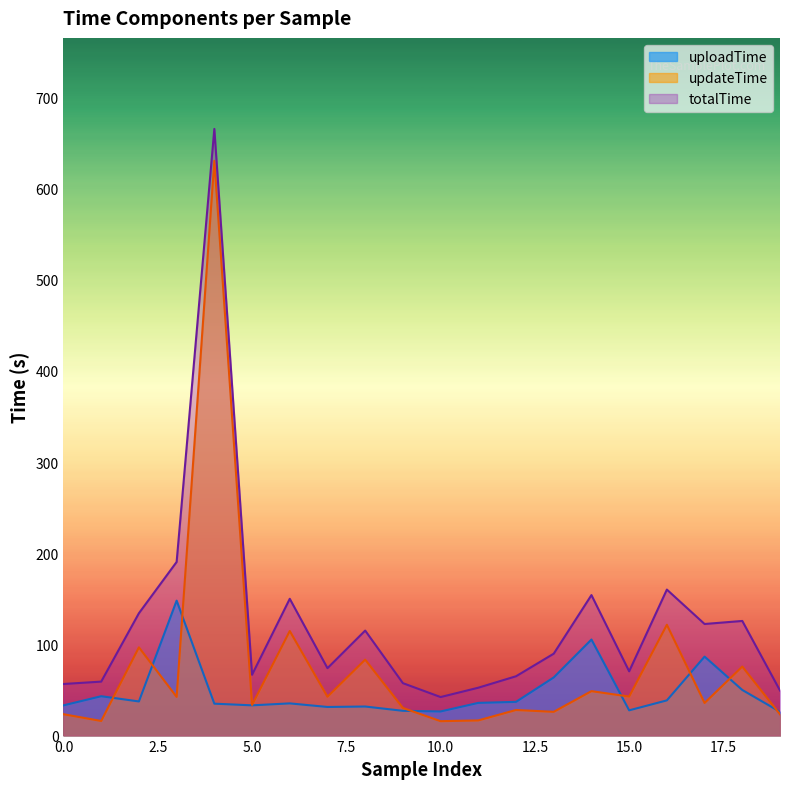

What is the value of the uploadTime point at the 14th from the left?

63.8